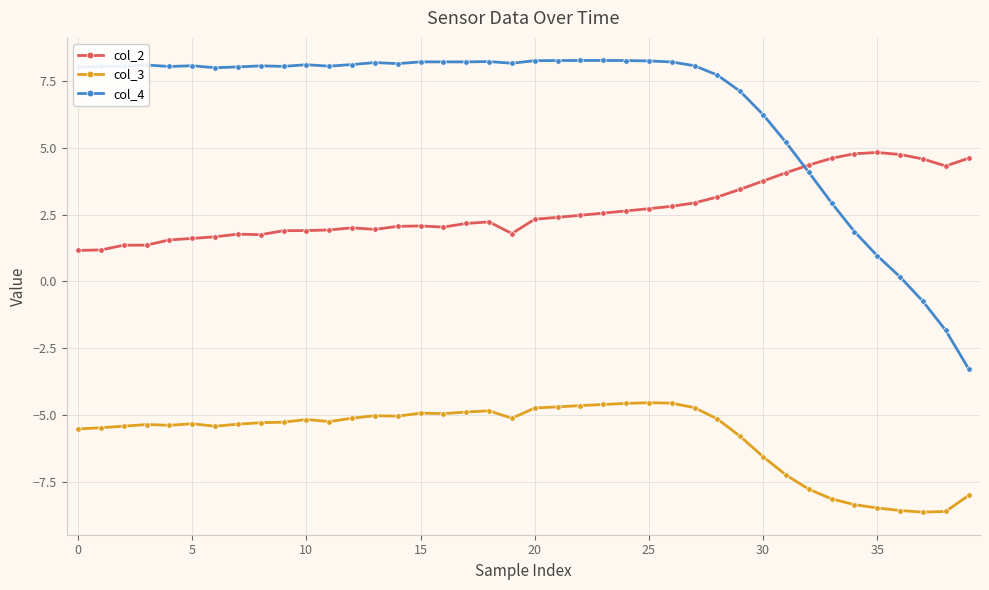

In col_3, how many points are lower than both neighbors (excluding endpoints)?

7